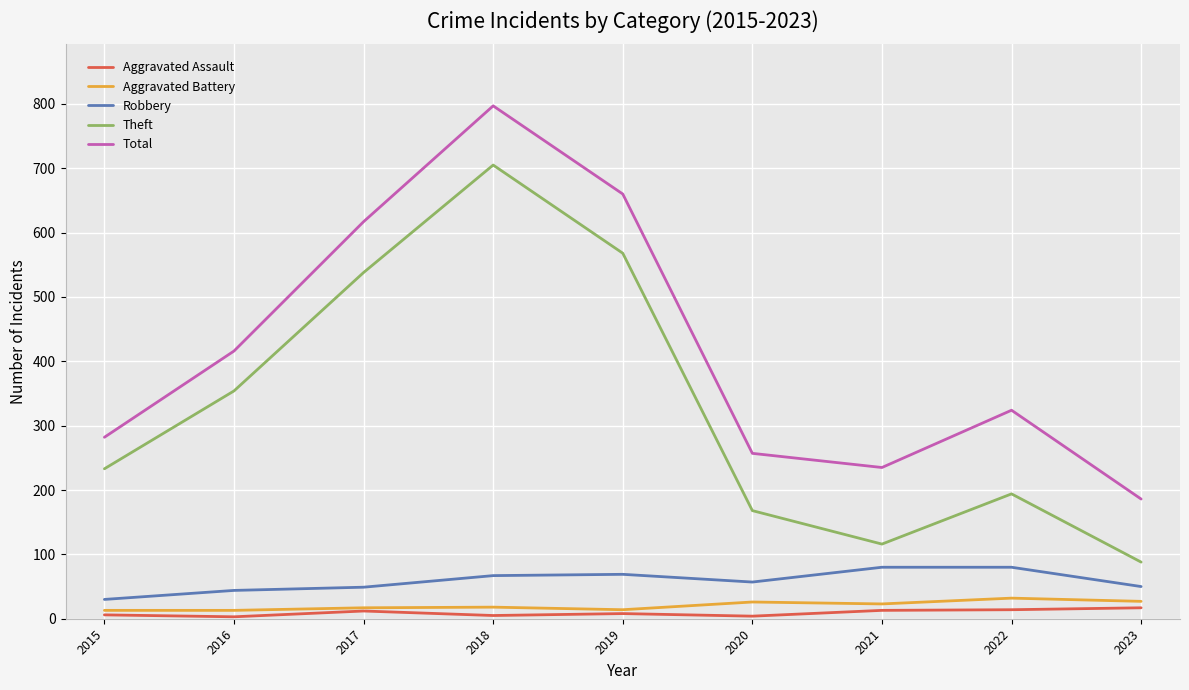

True or false: Aggravated Assault and Robbery intersect in this chart.

False